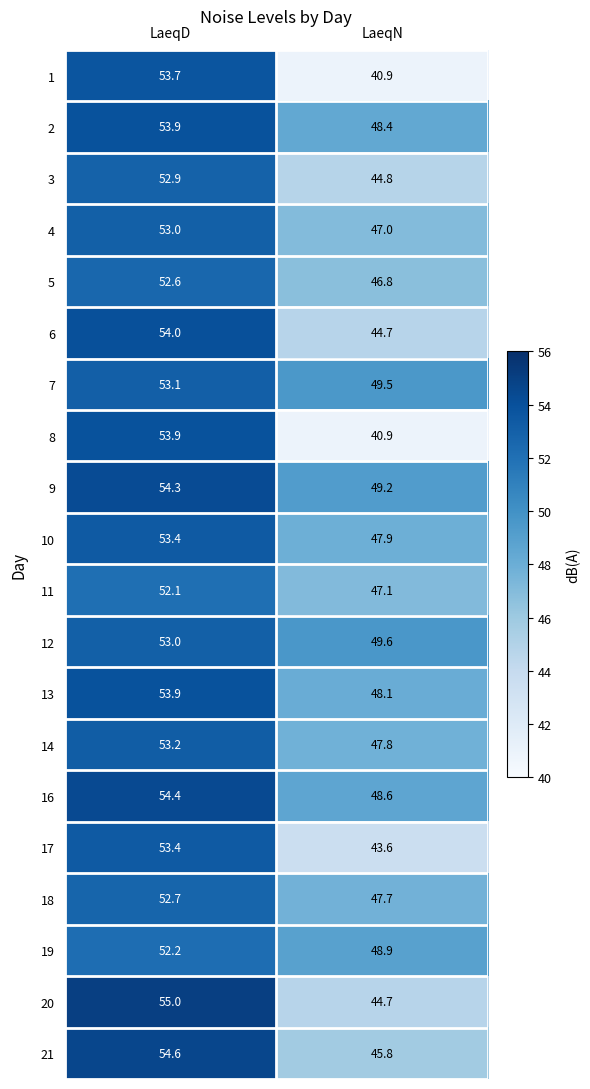

Rank the categories by 12 value from highest to lowest.

LaeqD, LaeqN